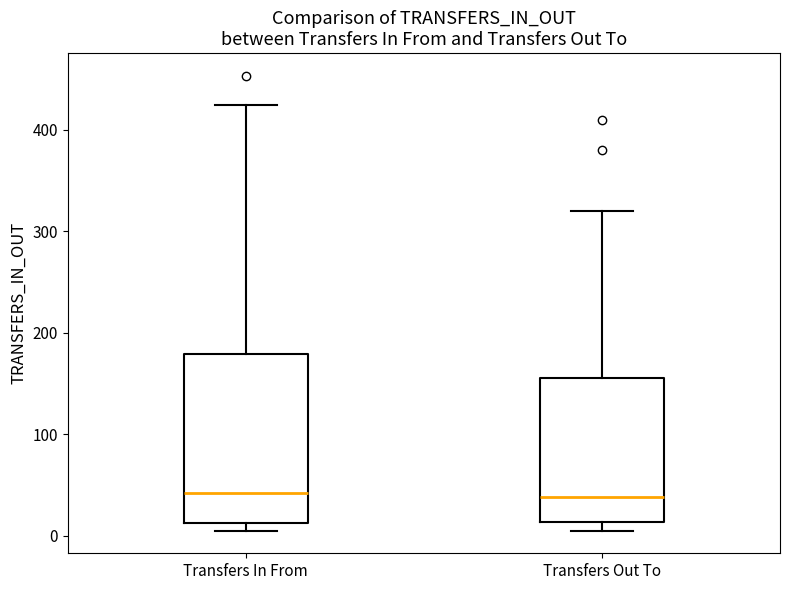

Comparing the boxes themselves (not the whiskers), which one is the tallest?

Transfers In From